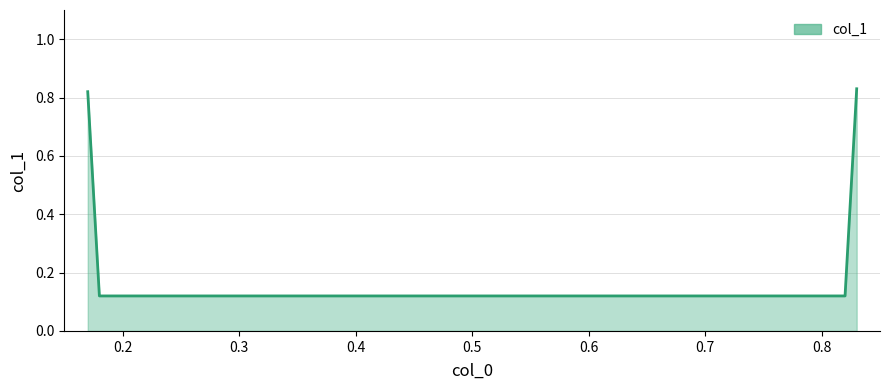

What is the difference between the second highest and minimum values?

0.7